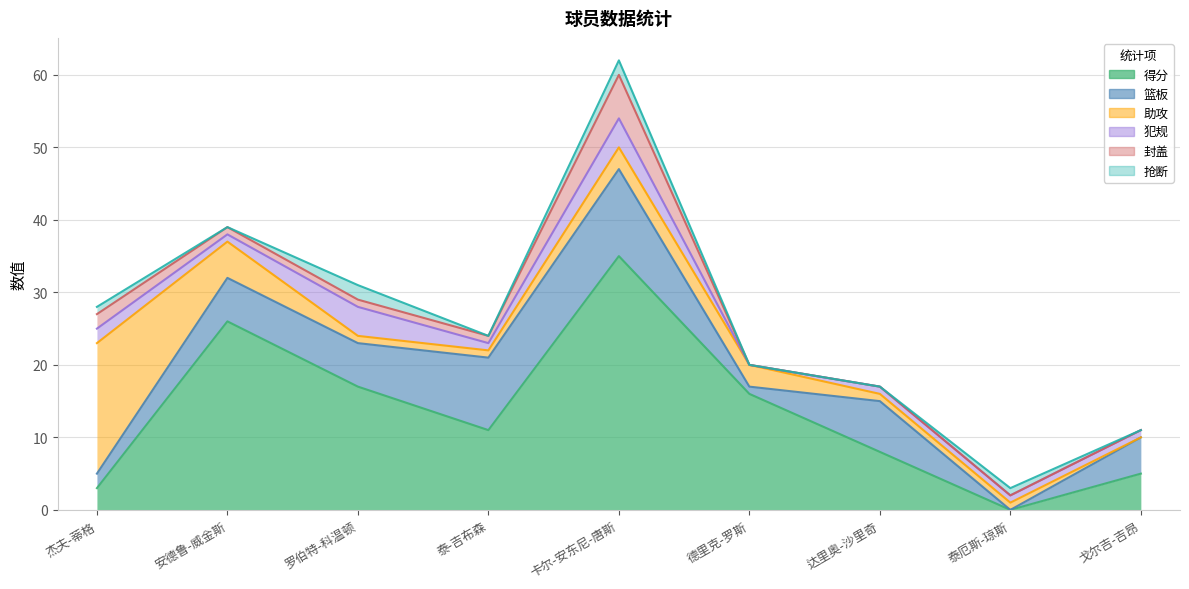

Reading left to right, what are all the values shown in this chart?

得分: 杰夫-蒂格=3	安德鲁-威金斯=26	罗伯特-科温顿=17	泰-吉布森=11	卡尔-安东尼-唐斯=35	德里克-罗斯=16	达里奥-沙里奇=8	泰厄斯-琼斯=0	戈尔吉-吉昂=5
篮板: 杰夫-蒂格=2	安德鲁-威金斯=6	罗伯特-科温顿=6	泰-吉布森=10	卡尔-安东尼-唐斯=12	德里克-罗斯=1	达里奥-沙里奇=7	泰厄斯-琼斯=0	戈尔吉-吉昂=5
助攻: 杰夫-蒂格=18	安德鲁-威金斯=5	罗伯特-科温顿=1	泰-吉布森=1	卡尔-安东尼-唐斯=3	德里克-罗斯=3	达里奥-沙里奇=1	泰厄斯-琼斯=1	戈尔吉-吉昂=0
犯规: 杰夫-蒂格=2	安德鲁-威金斯=1	罗伯特-科温顿=4	泰-吉布森=1	卡尔-安东尼-唐斯=4	德里克-罗斯=0	达里奥-沙里奇=1	泰厄斯-琼斯=1	戈尔吉-吉昂=1
封盖: 杰夫-蒂格=2	安德鲁-威金斯=1	罗伯特-科温顿=1	泰-吉布森=1	卡尔-安东尼-唐斯=6	德里克-罗斯=0	达里奥-沙里奇=0	泰厄斯-琼斯=0	戈尔吉-吉昂=0
抢断: 杰夫-蒂格=1	安德鲁-威金斯=0	罗伯特-科温顿=2	泰-吉布森=0	卡尔-安东尼-唐斯=2	德里克-罗斯=0	达里奥-沙里奇=0	泰厄斯-琼斯=1	戈尔吉-吉昂=0